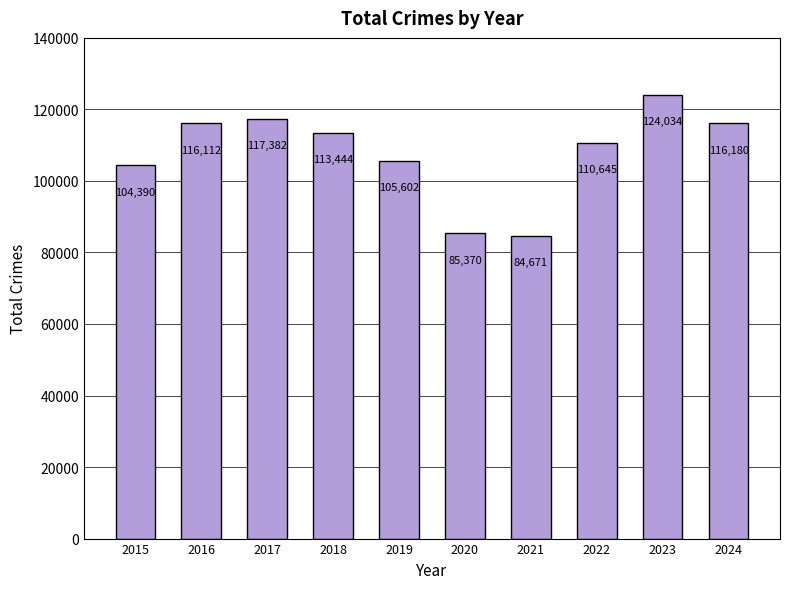

What is the difference between the values at 2016 and 2022?

5467